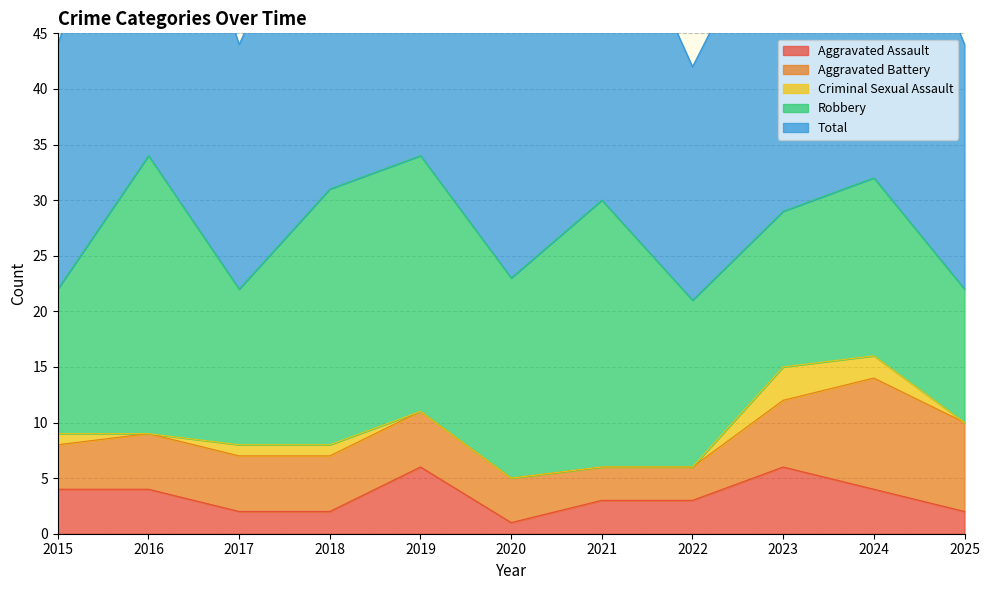

Reading left to right, what are all the values shown in this chart?

Aggravated Assault: 2015=4	2016=4	2017=2	2018=2	2019=6	2020=1	2021=3	2022=3	2023=6	2024=4	2025=2
Aggravated Battery: 2015=4	2016=5	2017=5	2018=5	2019=5	2020=4	2021=3	2022=3	2023=6	2024=10	2025=8
Criminal Sexual Assault: 2015=1	2016=0	2017=1	2018=1	2019=0	2020=0	2021=0	2022=0	2023=3	2024=2	2025=0
Robbery: 2015=13	2016=25	2017=14	2018=23	2019=23	2020=18	2021=24	2022=15	2023=14	2024=16	2025=12
Total: 2015=22	2016=34	2017=22	2018=31	2019=34	2020=23	2021=30	2022=21	2023=29	2024=32	2025=22